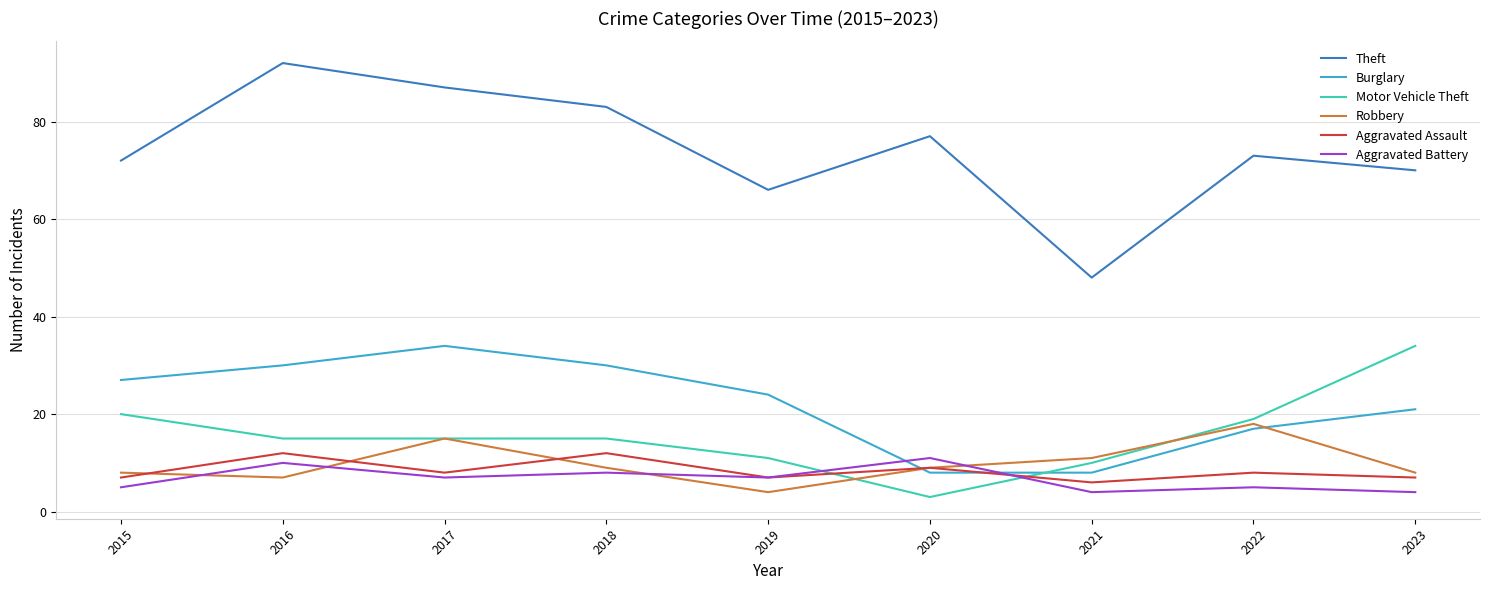

At which label does Theft reach its peak?

2016